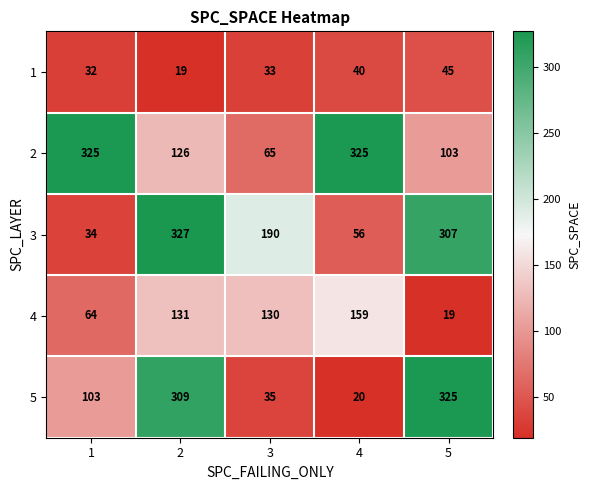

The value of 2 at 2 is 126. True or false?

True